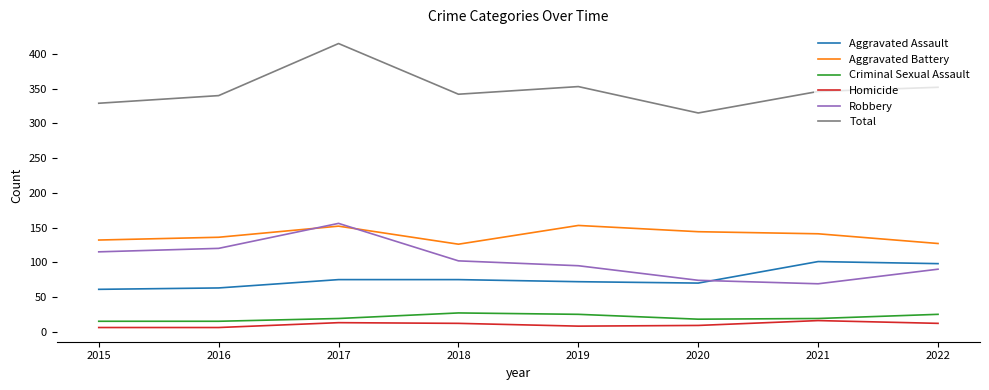

Is it true that Aggravated Battery equals 78 at 2017?

False